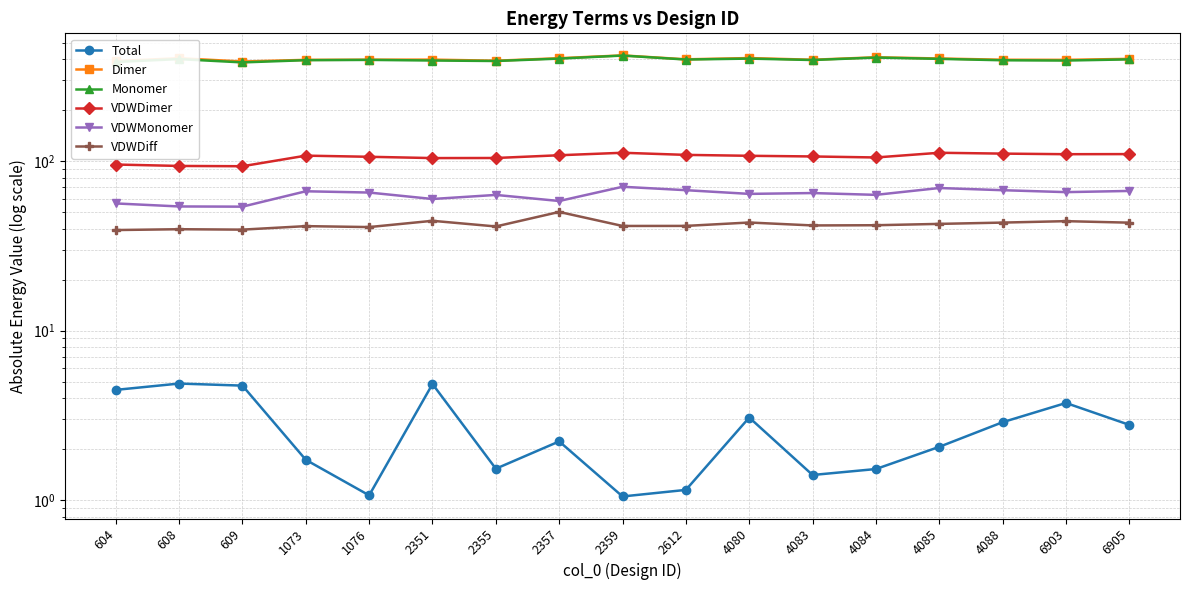

Rank the series by their maximum value, from highest to lowest.

Dimer, Monomer, VDWDimer, VDWMonomer, VDWDiff, Total